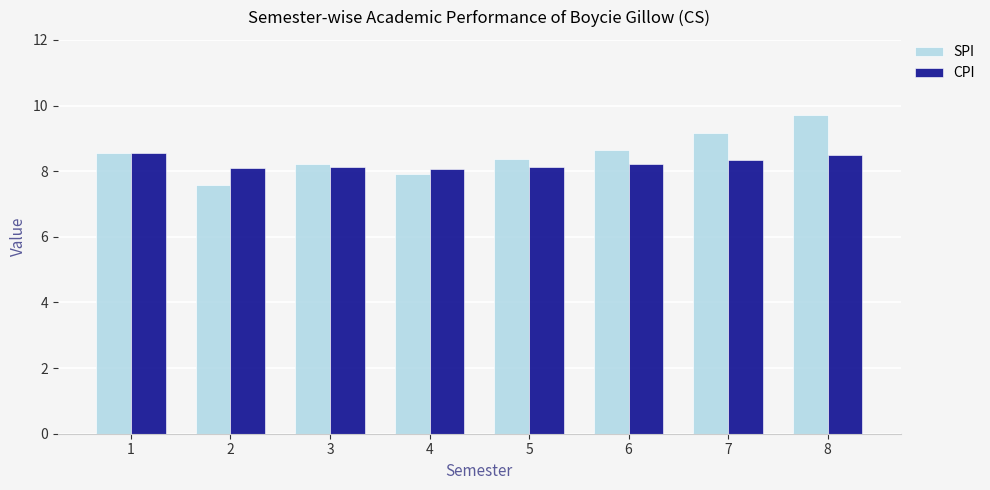

What is the difference between the maximum and minimum values in the SPI series?

2.1